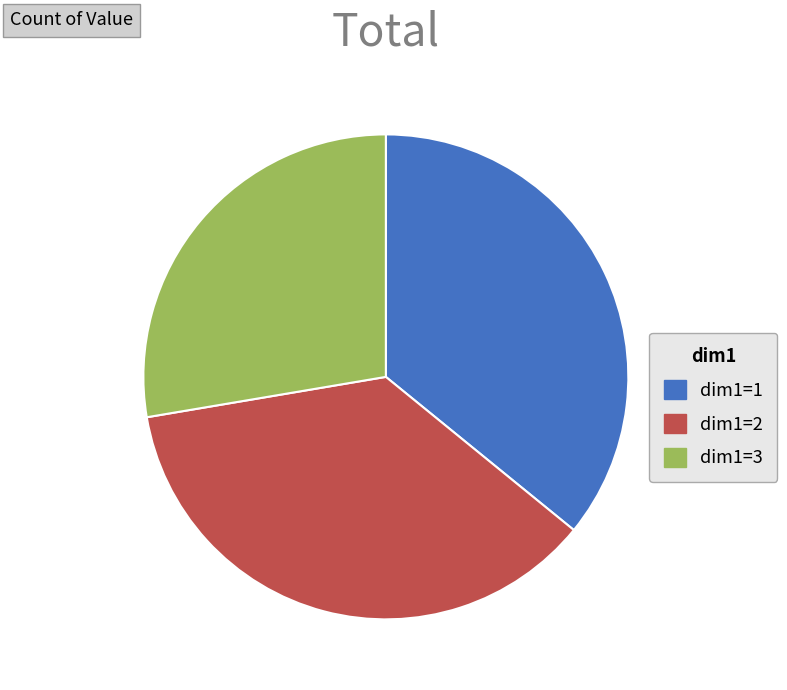

Do dim1=1 and dim1=3 together represent more than half of the pie?

Yes